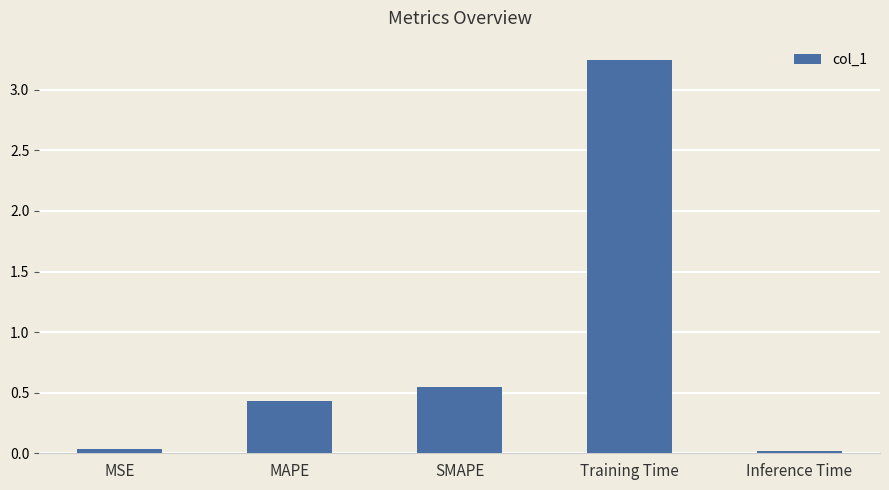

What position from the left is Inference Time?

5